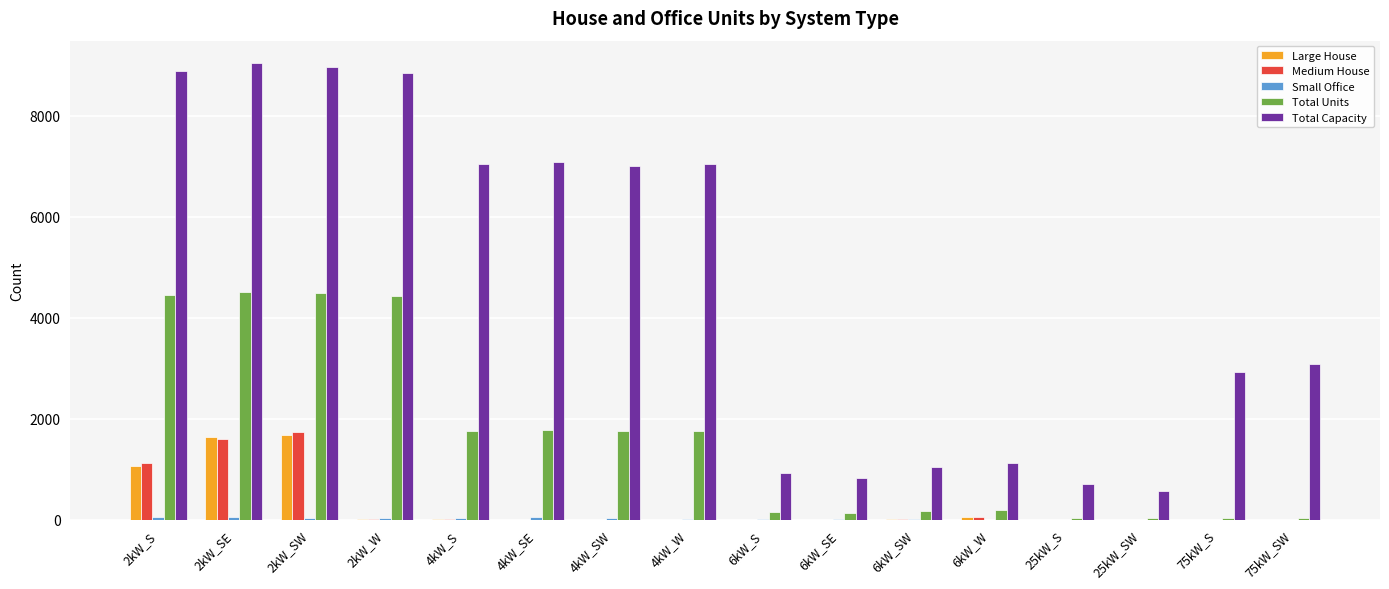

Where is Total Capacity nearest to the value 4803?

75kW_SW